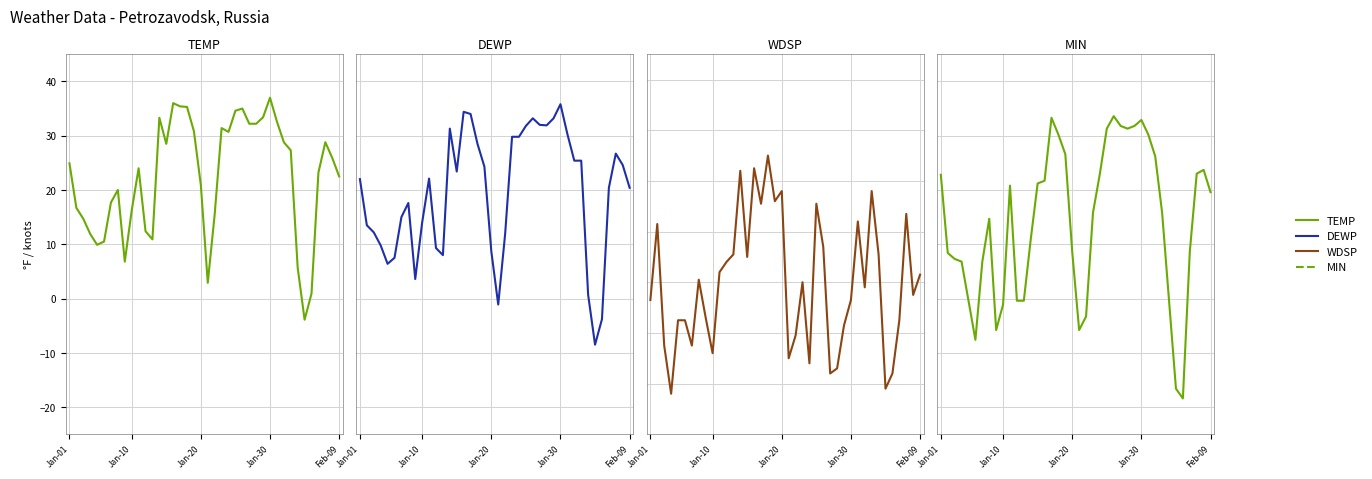

Read the WDSP value at Jan-30.

5.3